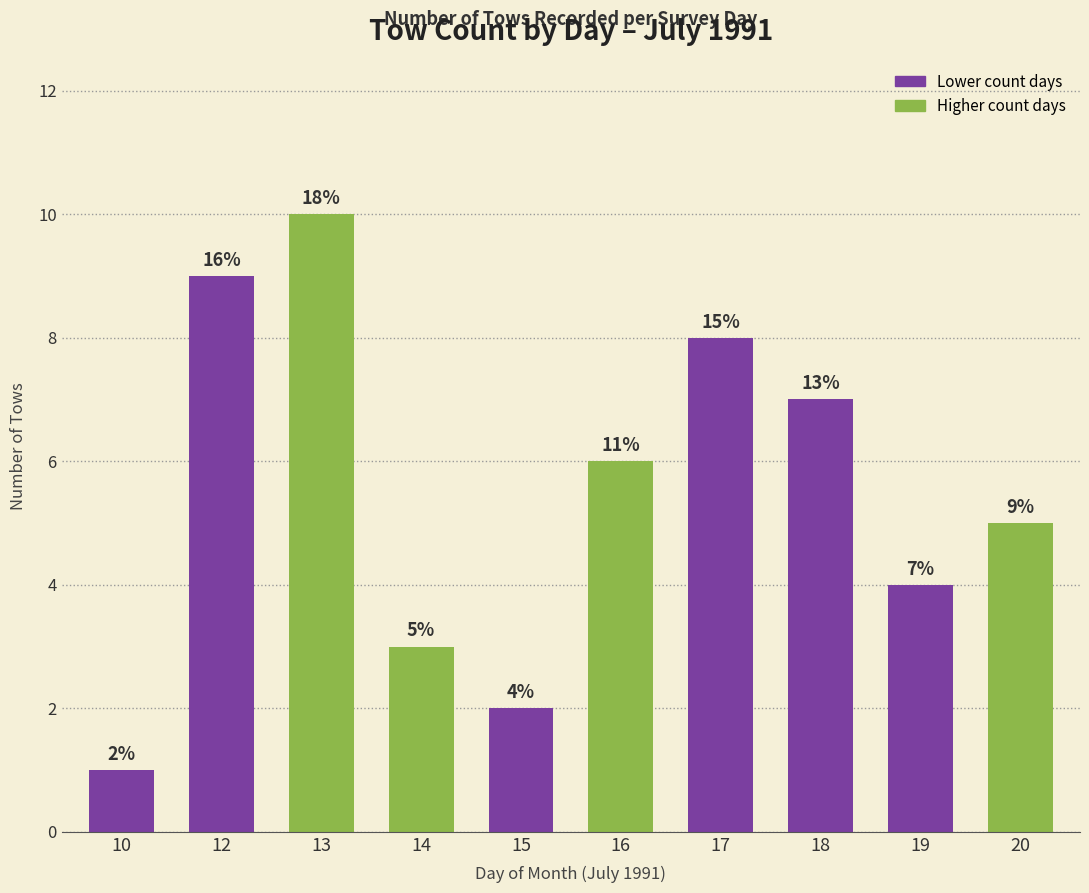

Reading left to right, extract all data points from this chart.

1	9	10	3	2	6	8	7	4	5